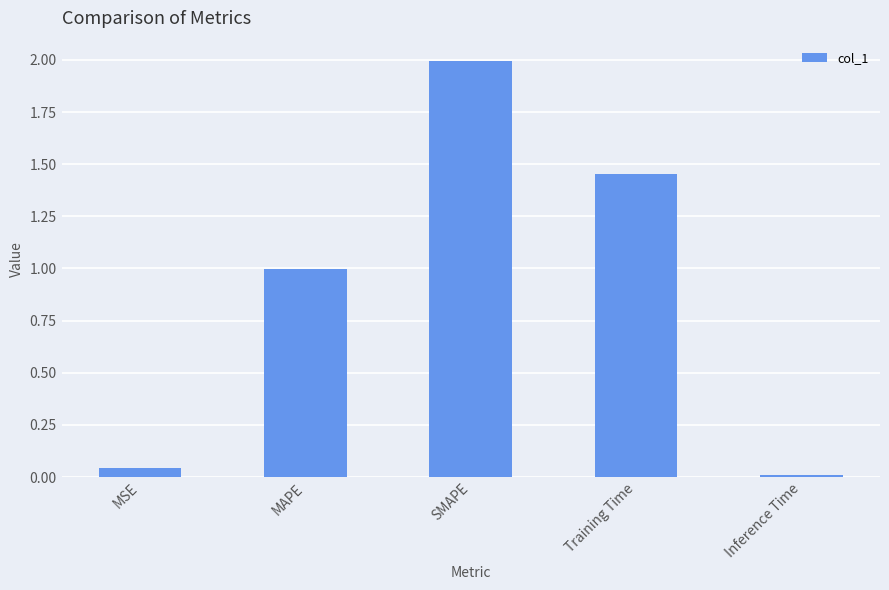

List the labels in order of value, largest first.

SMAPE, Training Time, MAPE, MSE, Inference Time